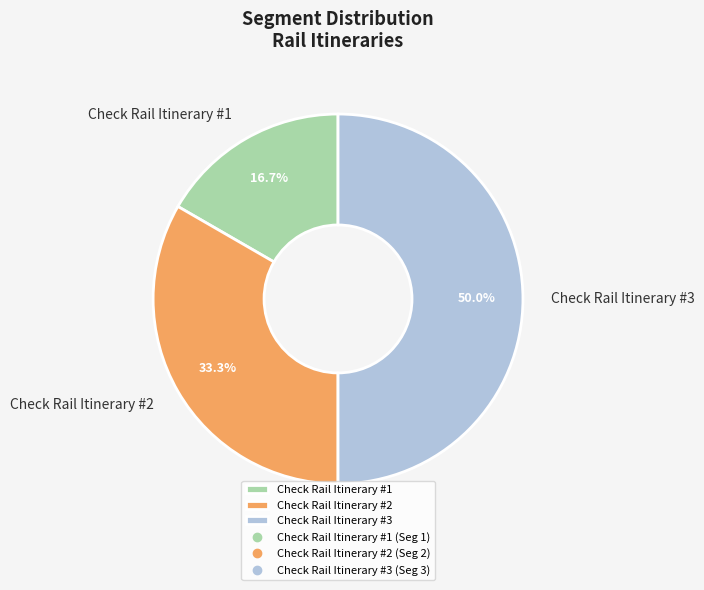

Between Check Rail Itinerary #2 and Check Rail Itinerary #3, which is larger?

Check Rail Itinerary #3